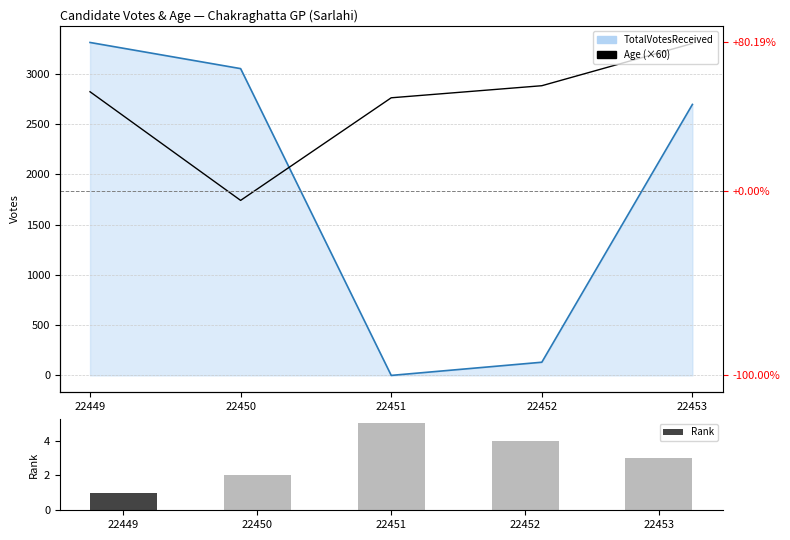

Where is Age (×60) nearest to the value 2520?

22451